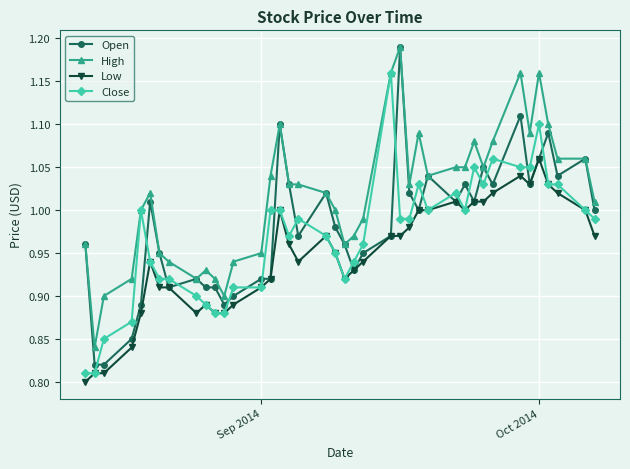

Which series has the largest range (max minus min)?

Open